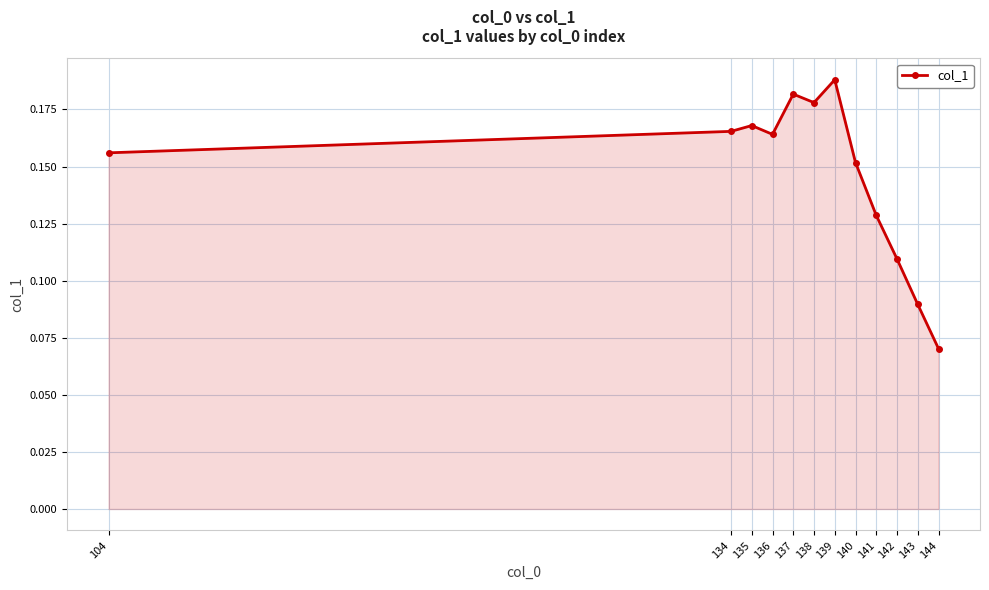

Does the chart have visible grid lines?

Yes